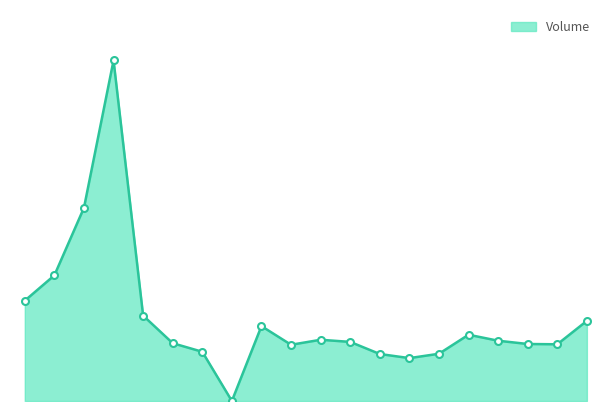

What is the value of the 11th point from the left?

1711900